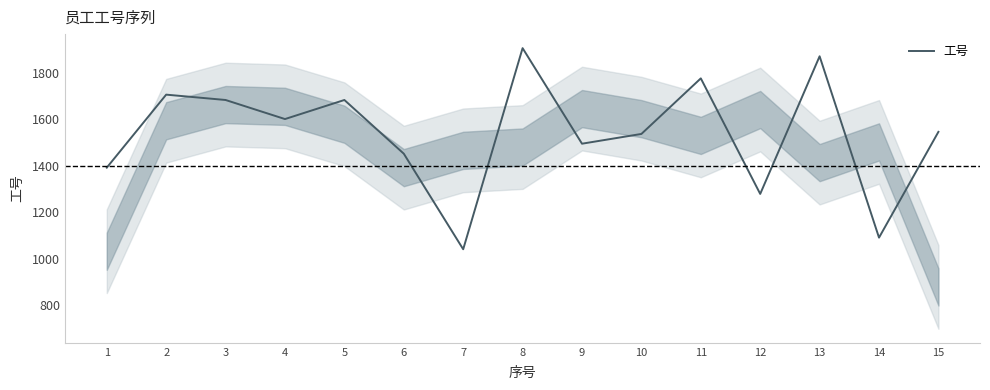

How many categories are shown in the chart?

15